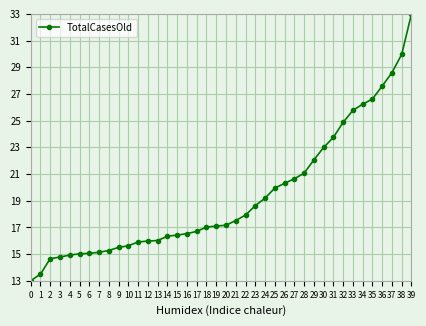

What is the smallest value displayed?

13.0